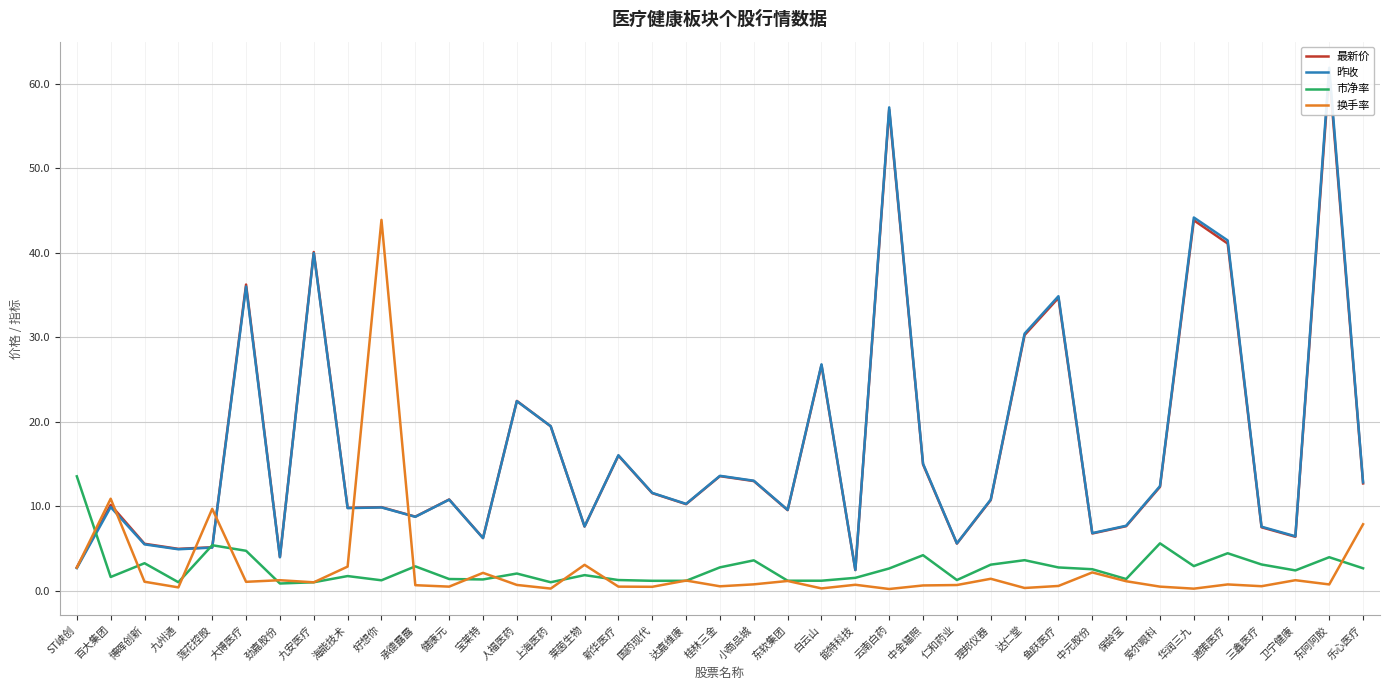

What is the sum of all 换手率 values?

107.2